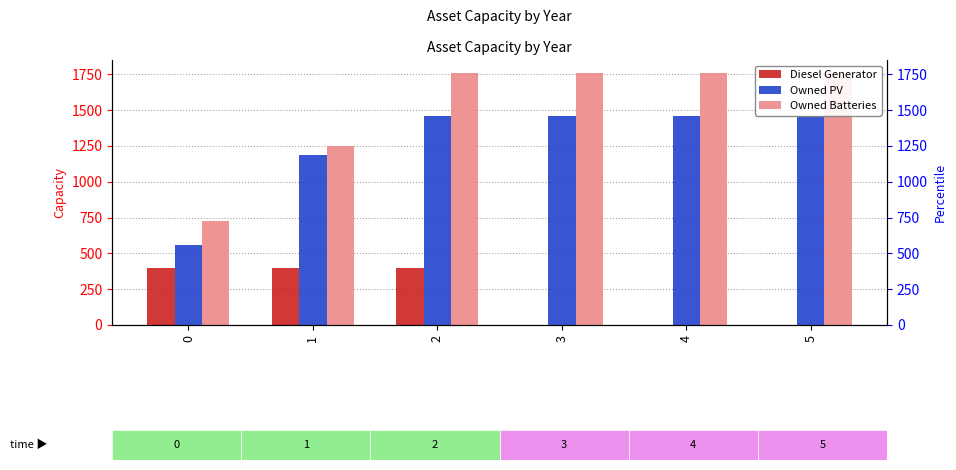

What is the difference between the Owned PV values at 0 and 5?

903